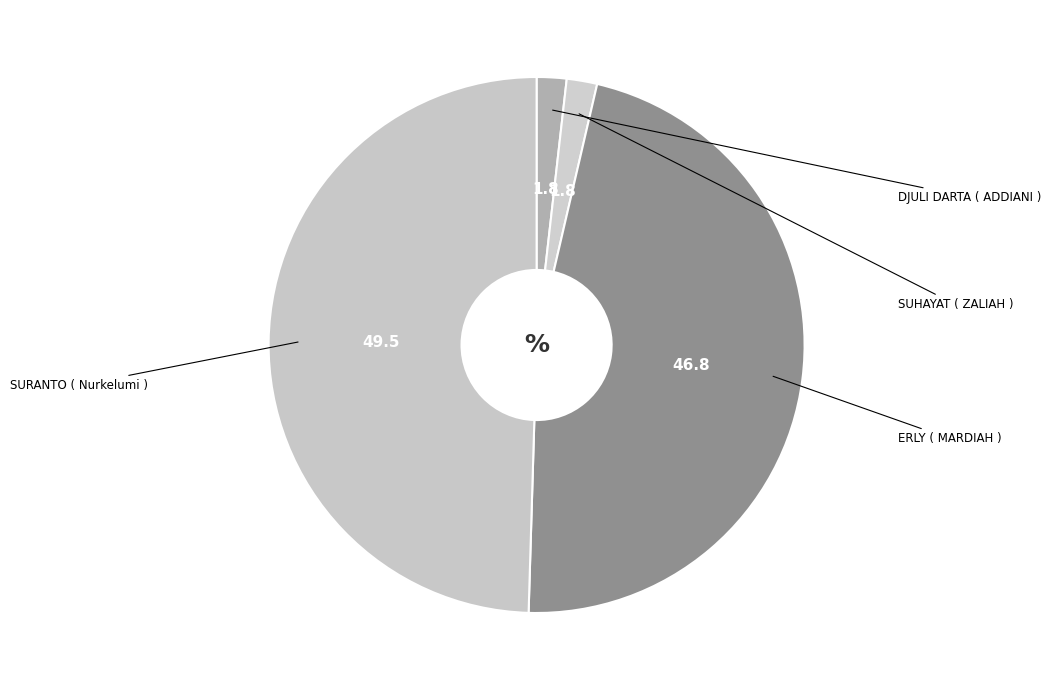

What is the largest slice in the pie chart?

SURANTO ( Nurkelumi )